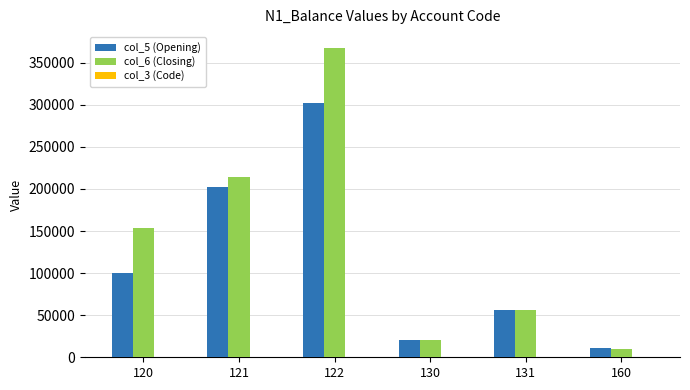

Which series has the largest total across all categories?

col_6 (Closing)